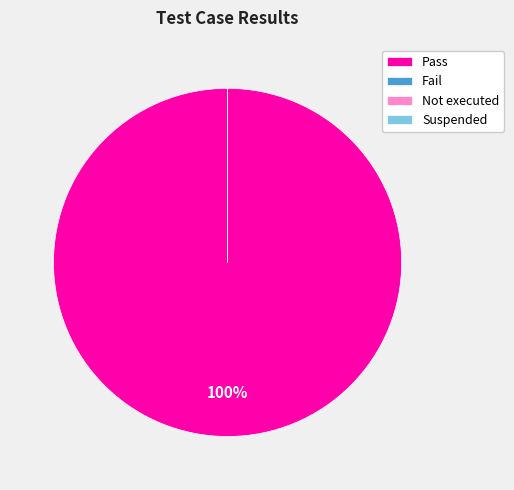

Which slice is the largest?

Pass